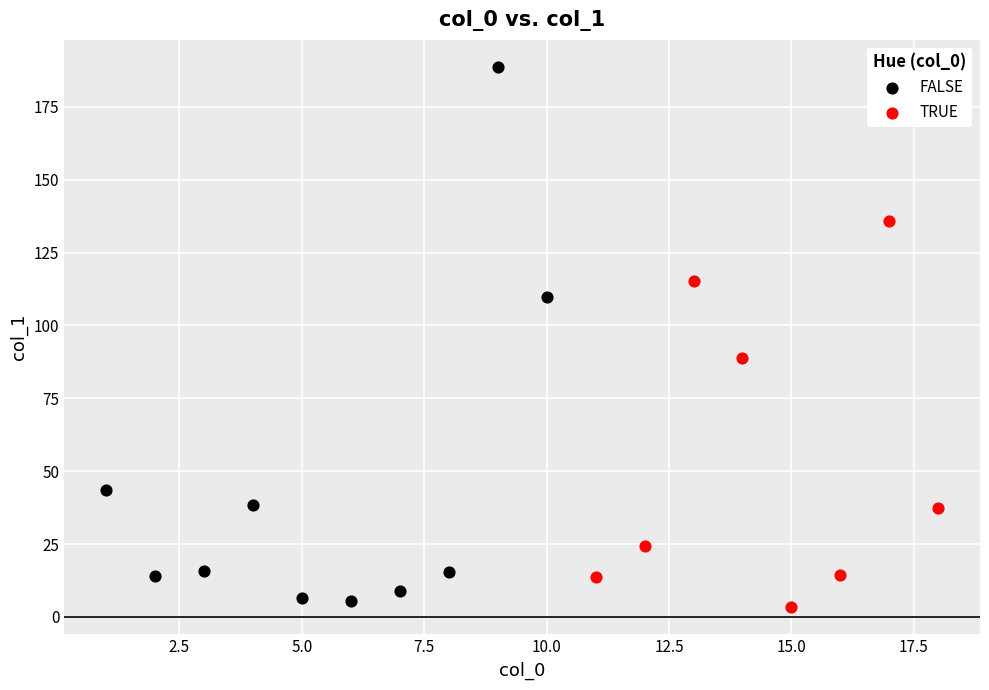

Which series has the widest spread of Y values?

FALSE